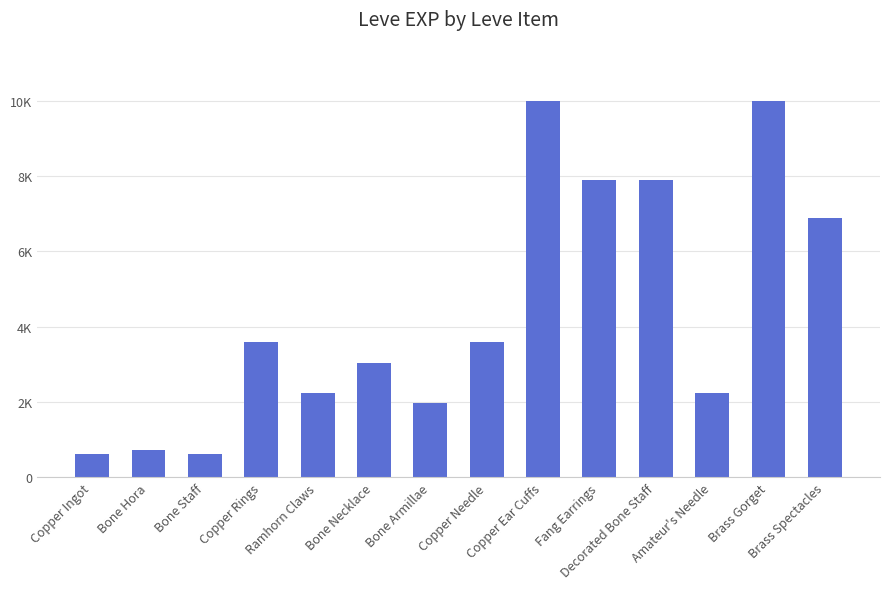

What is the minimum value shown in the chart?

630